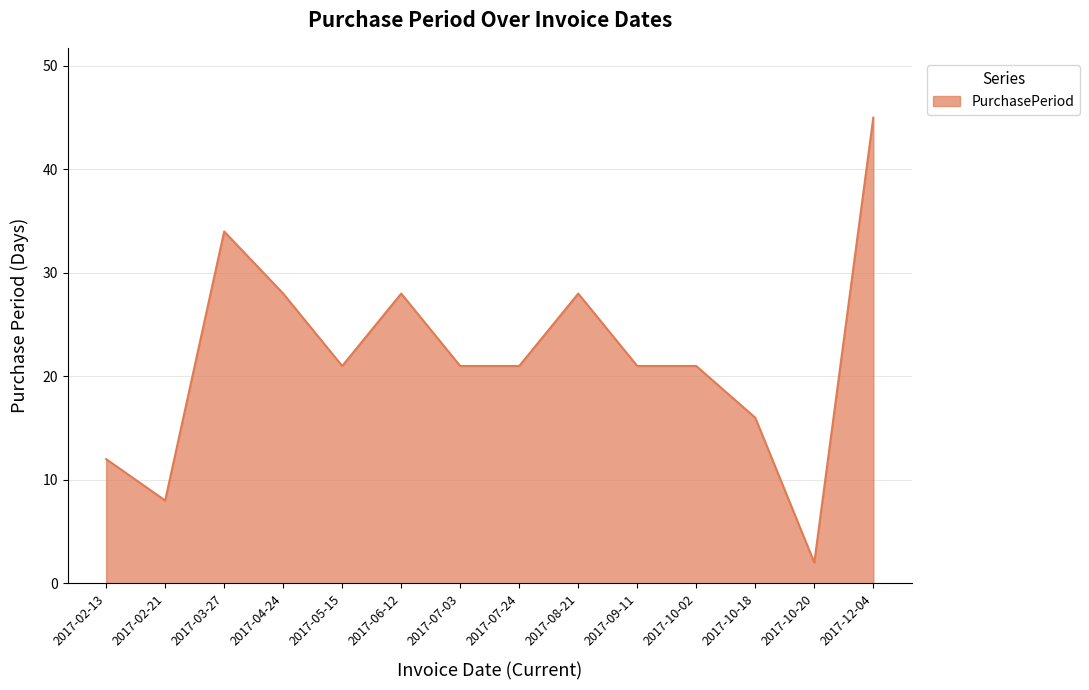

What is the smallest value displayed?

2